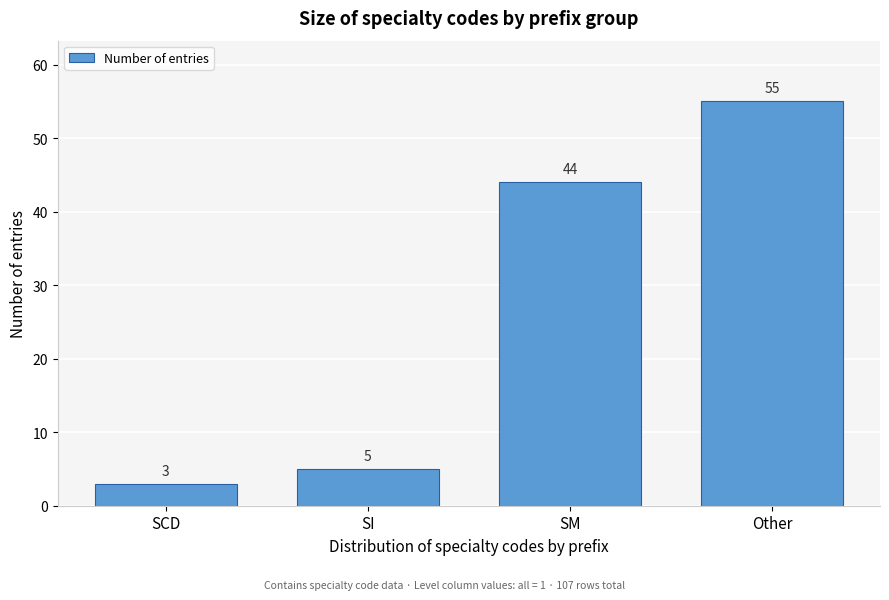

Reading left to right, transcribe all the data shown in this chart.

SCD=3	SI=5	SM=44	Other=55